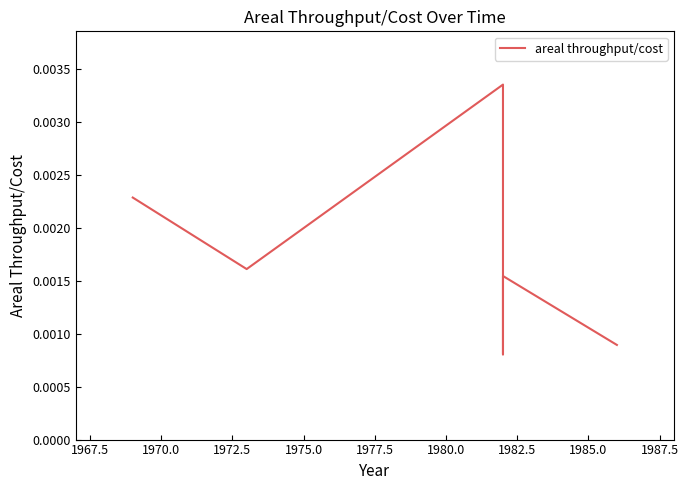

How many values are between 0 and 1?

6